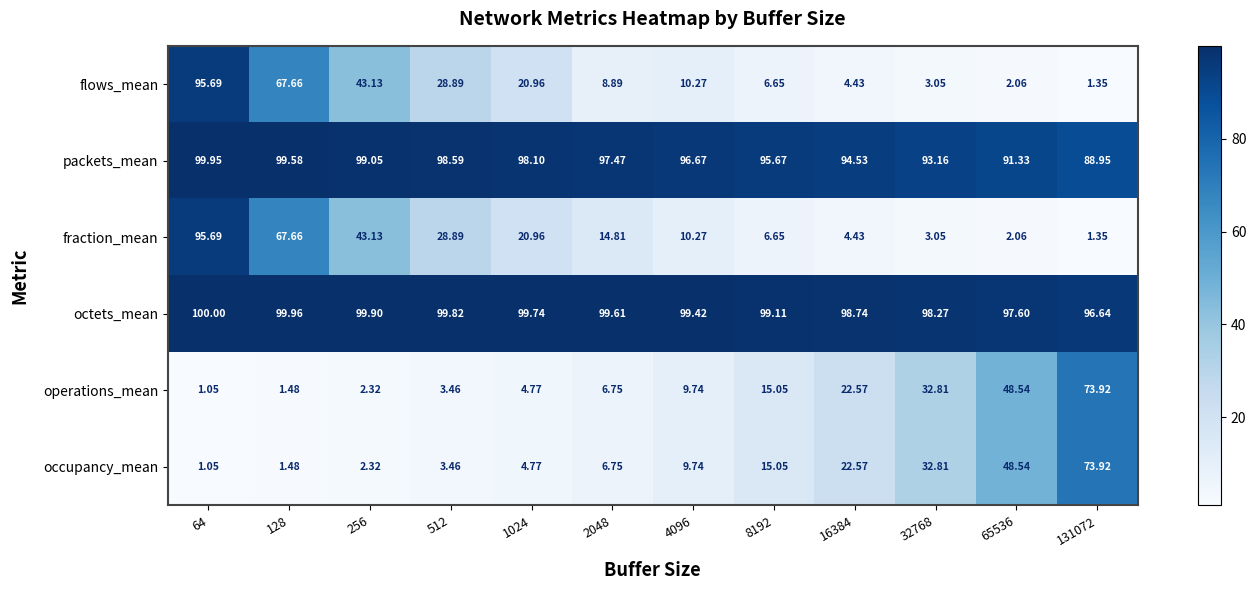

What is the difference between the highest and lowest values at 65536?

95.5